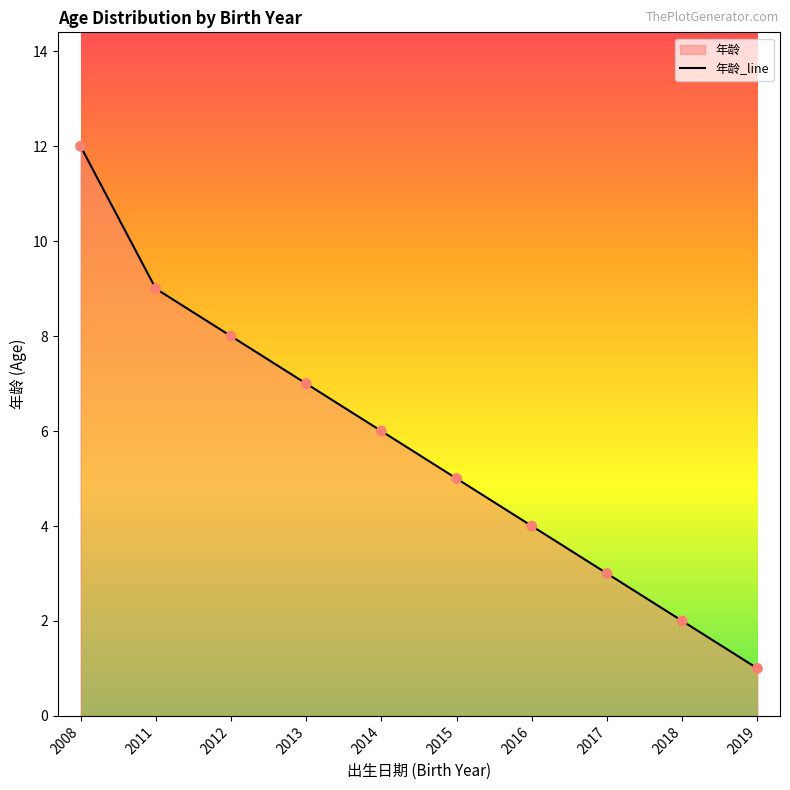

What is the ratio of the value at 2016 to the value at 2012?

0.5